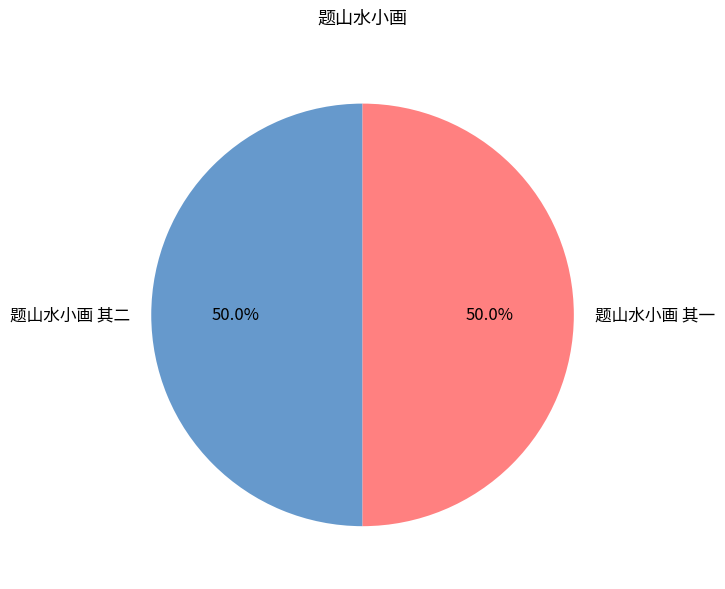

To the nearest percent, what portion does 题山水小画 其二 represent?

50%